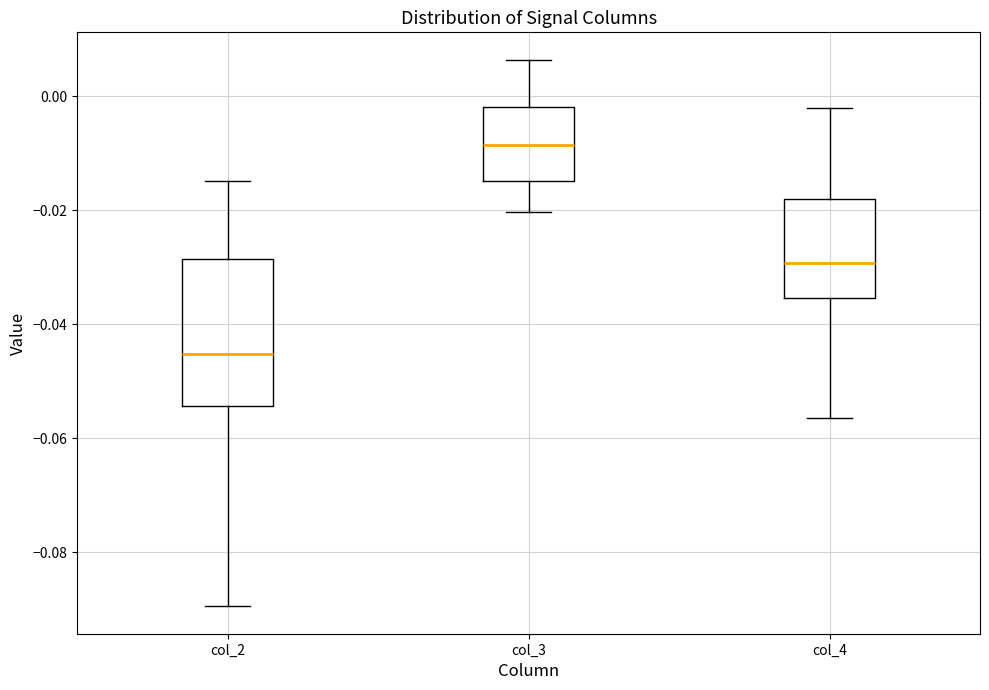

Which box has the highest median line?

col_3